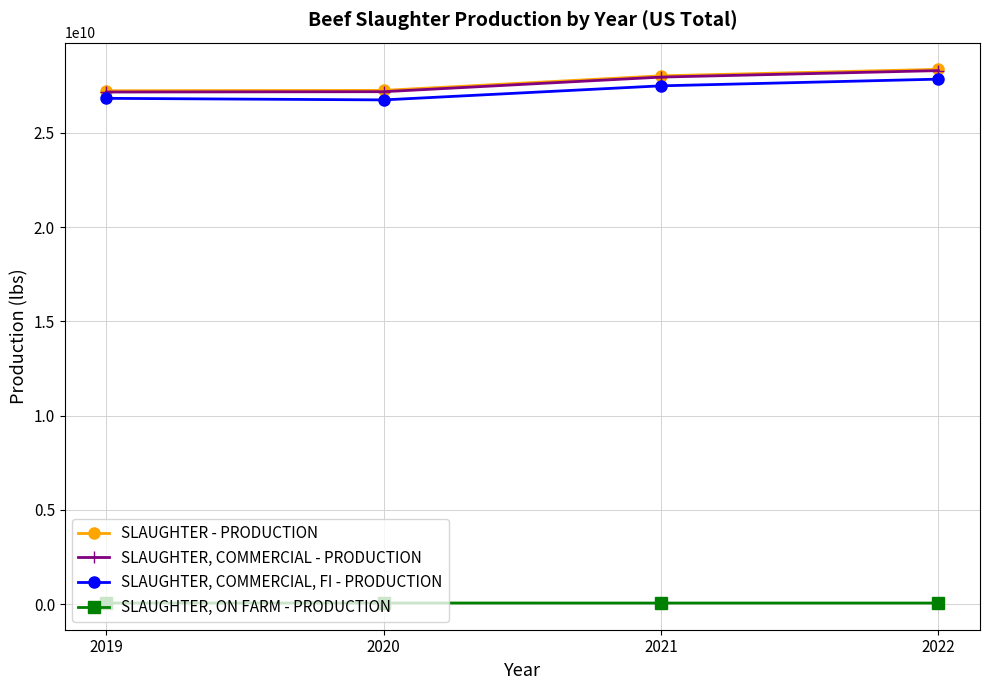

Rank the series at 2020 from lowest to highest value.

SLAUGHTER, ON FARM - PRODUCTION, SLAUGHTER, COMMERCIAL, FI - PRODUCTION, SLAUGHTER, COMMERCIAL - PRODUCTION, SLAUGHTER - PRODUCTION